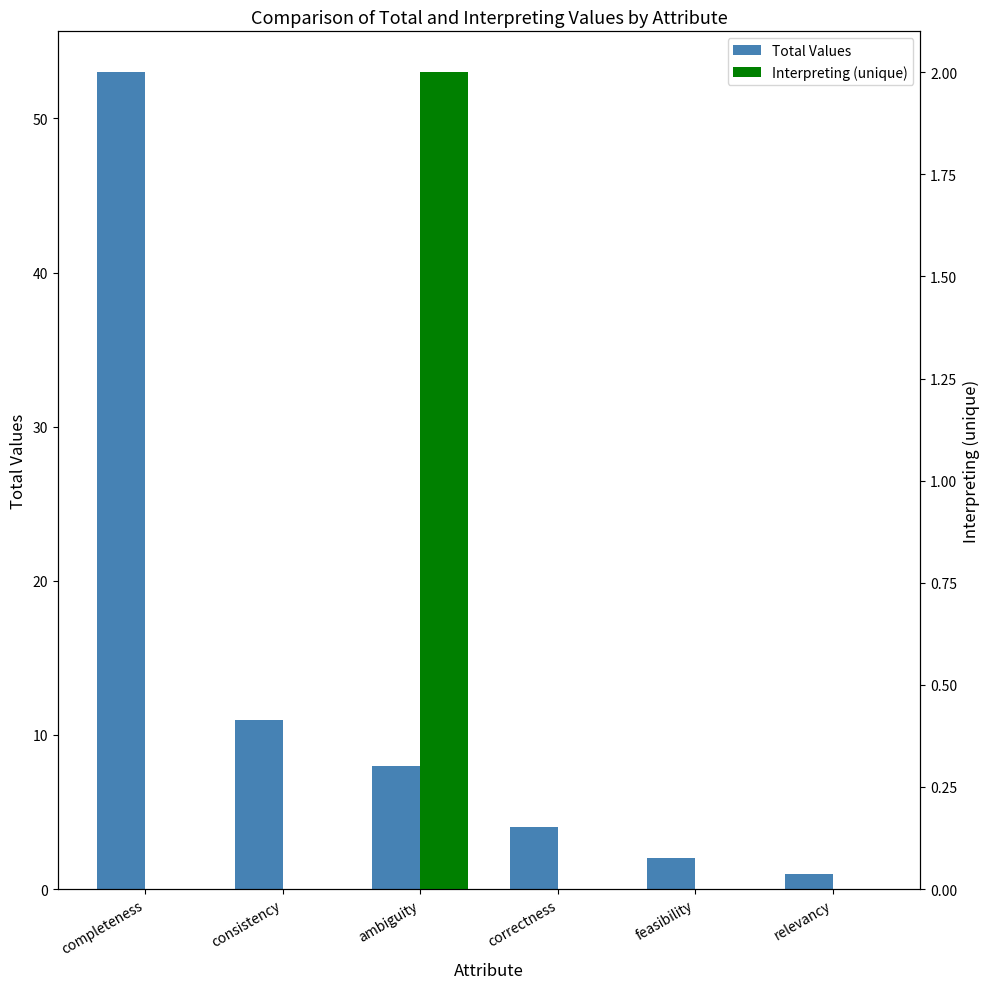

What is the total value across all series at feasibility?

2